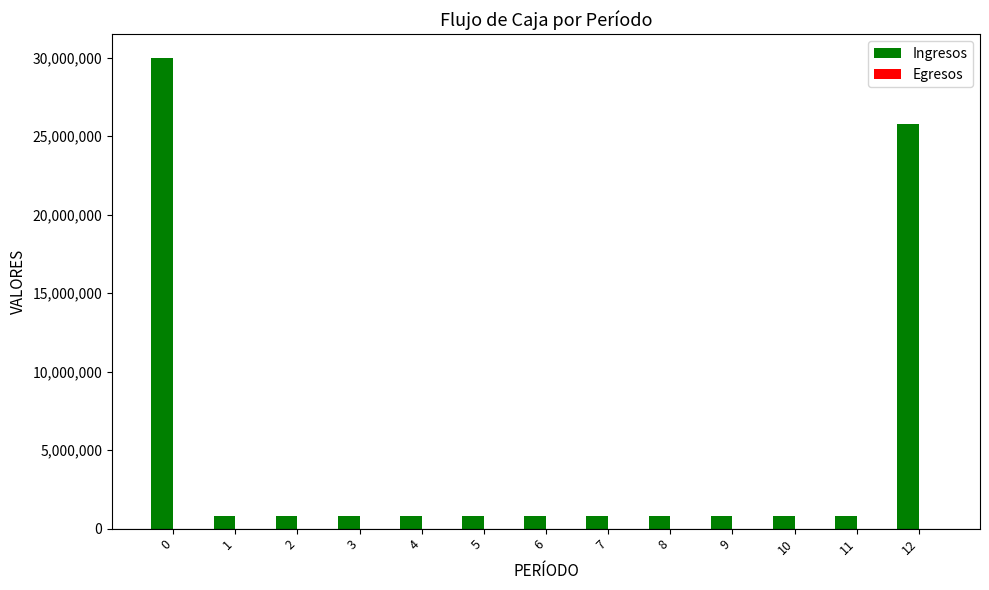

Is it true that the value at 12 is 25800000?

True